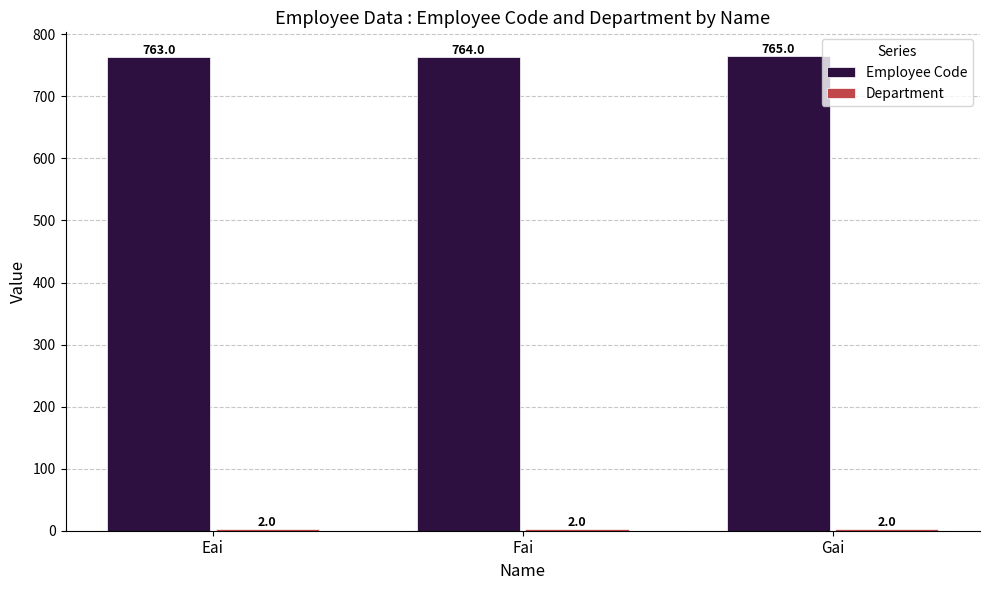

At which label does Employee Code reach its peak?

Gai